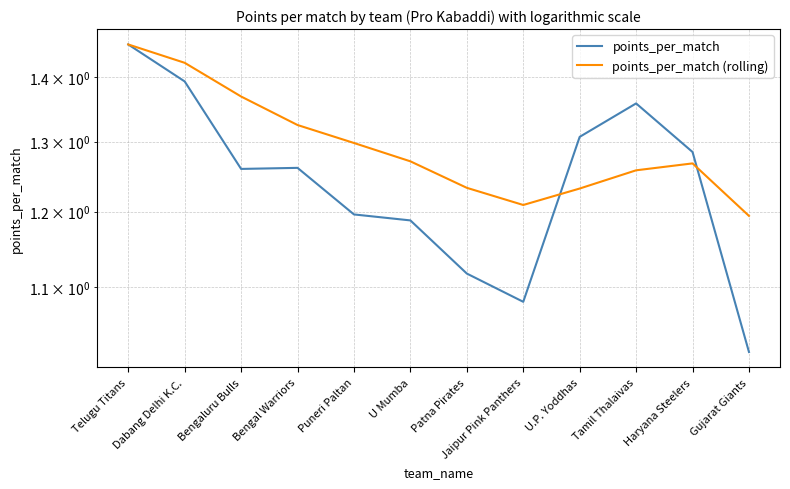

Is it true that points_per_match equals 1.3 at Bengal Warriors?

True